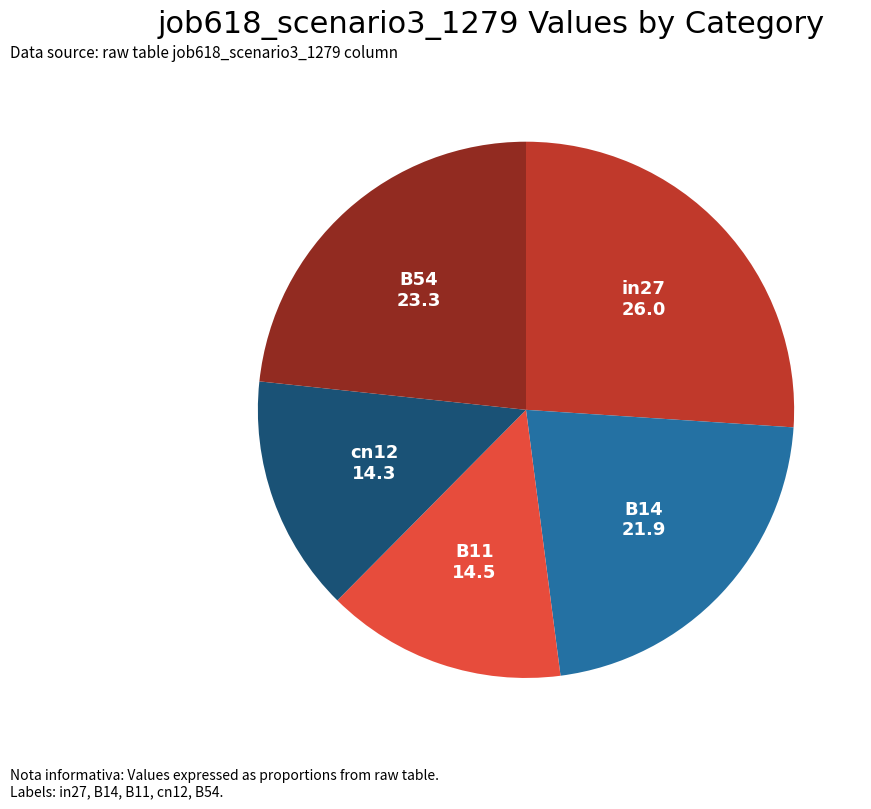

Does any single category account for the majority?

No